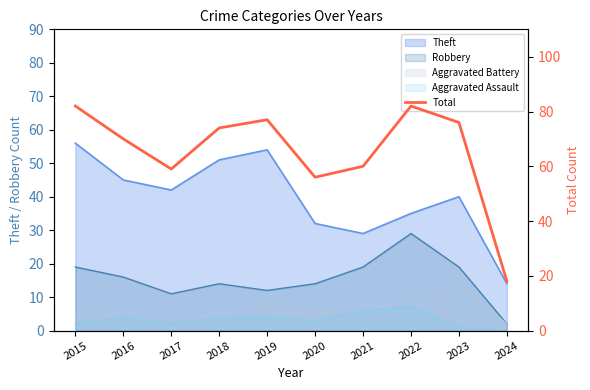

What is the value of the 4th point from the left?

74